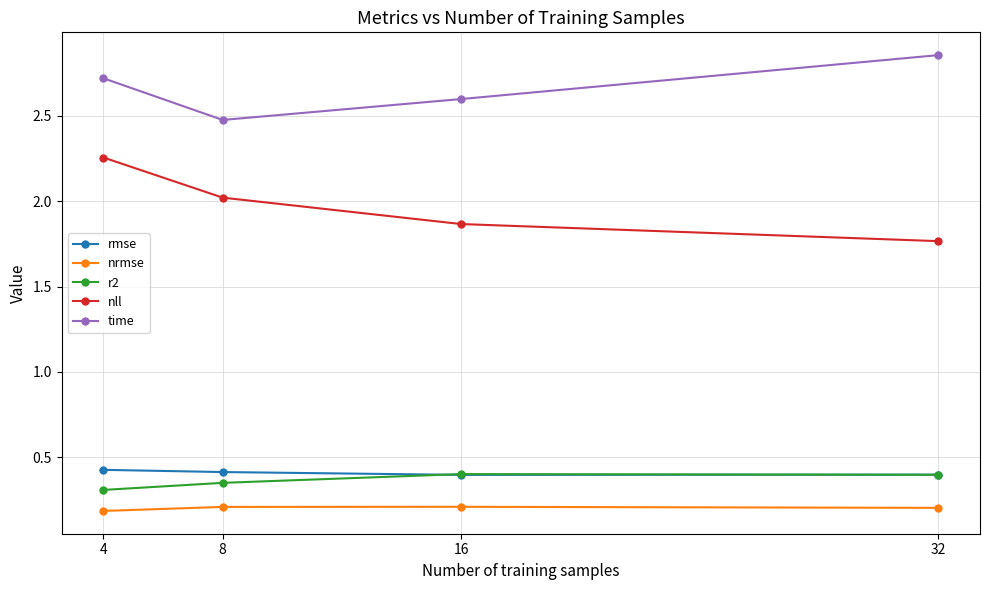

What is the approximate value of time at 8?

2.5